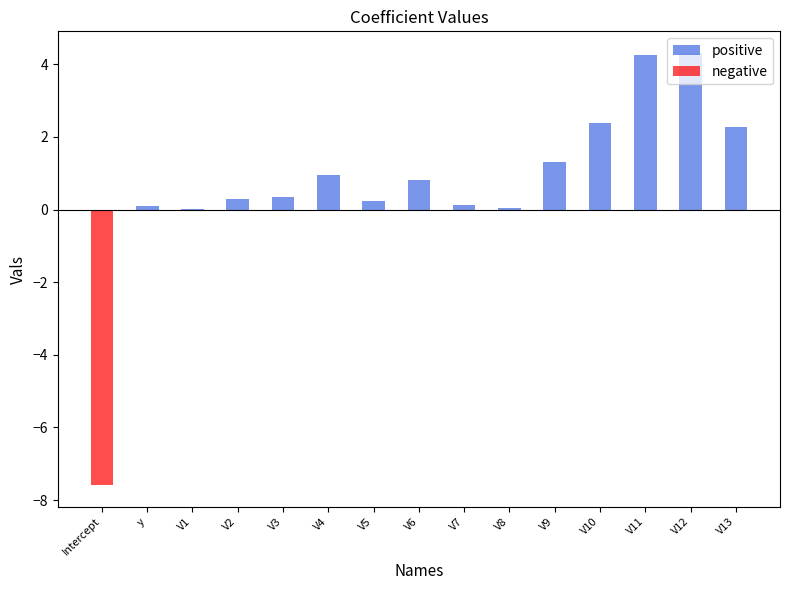

The negative series shows 4.6 at V13. True or false?

False